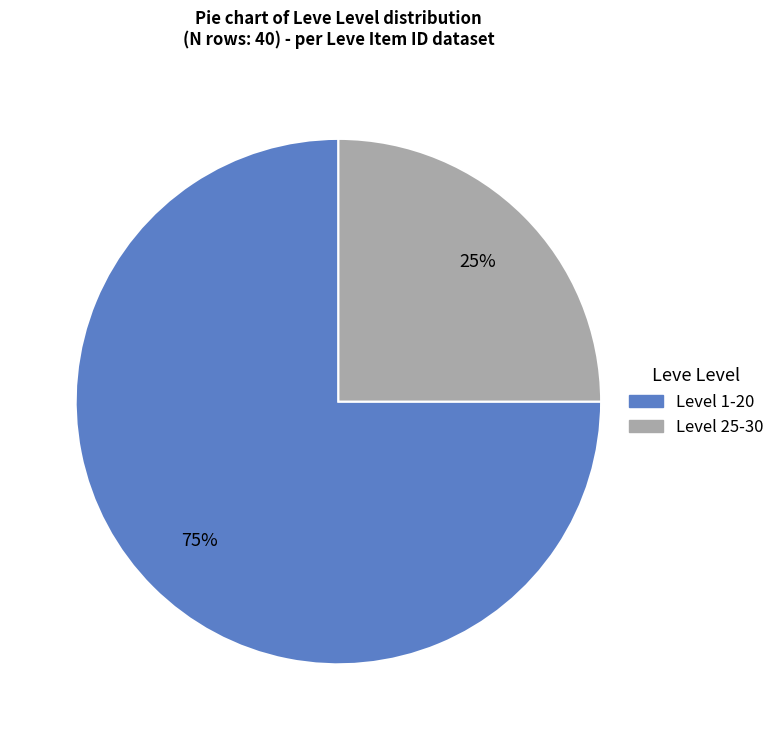

Is there any slice that represents more than half of the pie?

Yes